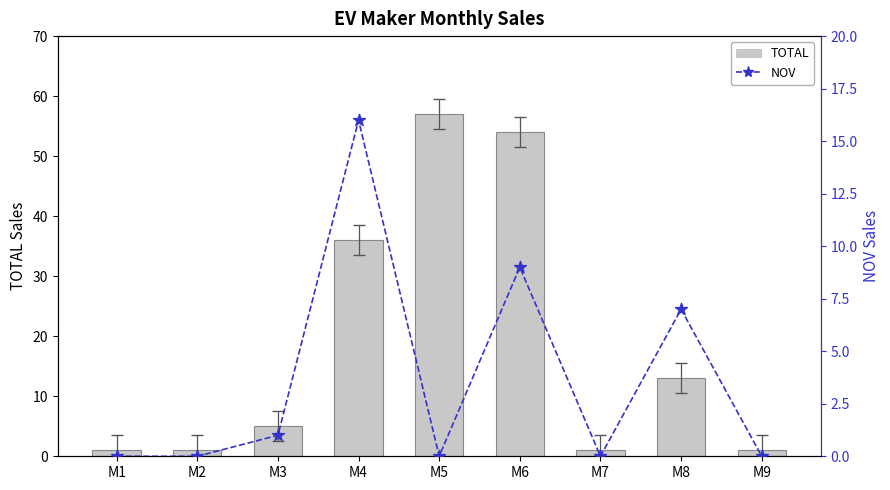

Which series has the largest Y range (max minus min)?

TOTAL